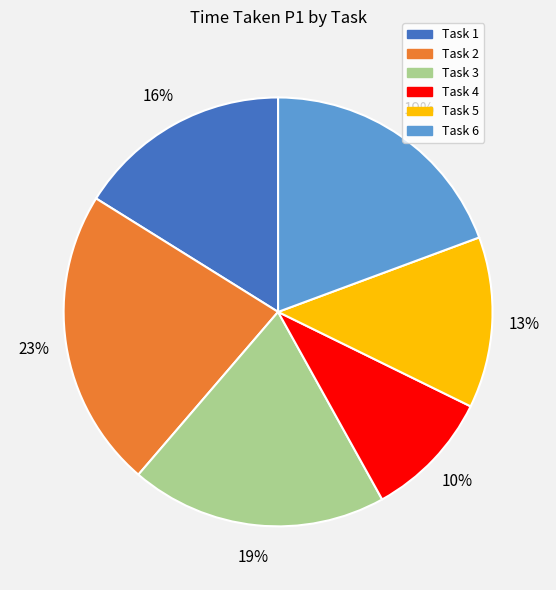

To the nearest percent, what is the combined percentage of Task 3 and Task 4?

29%